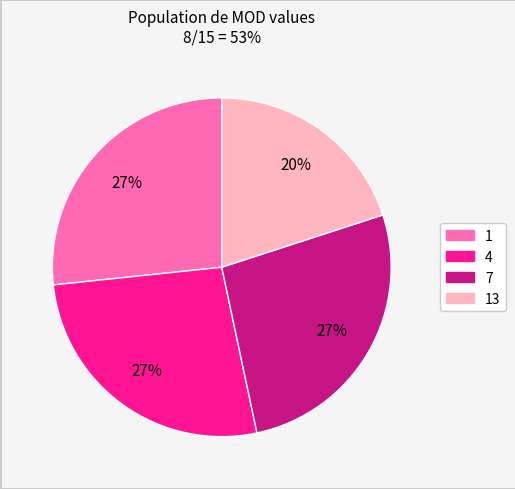

Is 7 the majority of the pie?

No